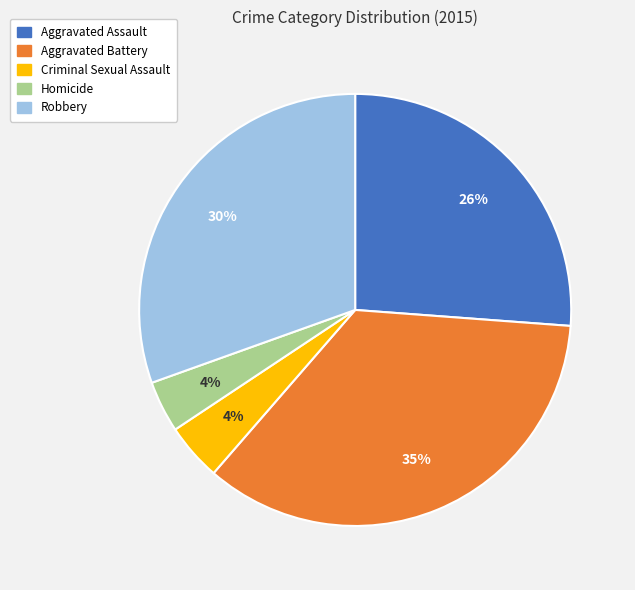

To the nearest percent, what portion does Aggravated Assault represent?

26%